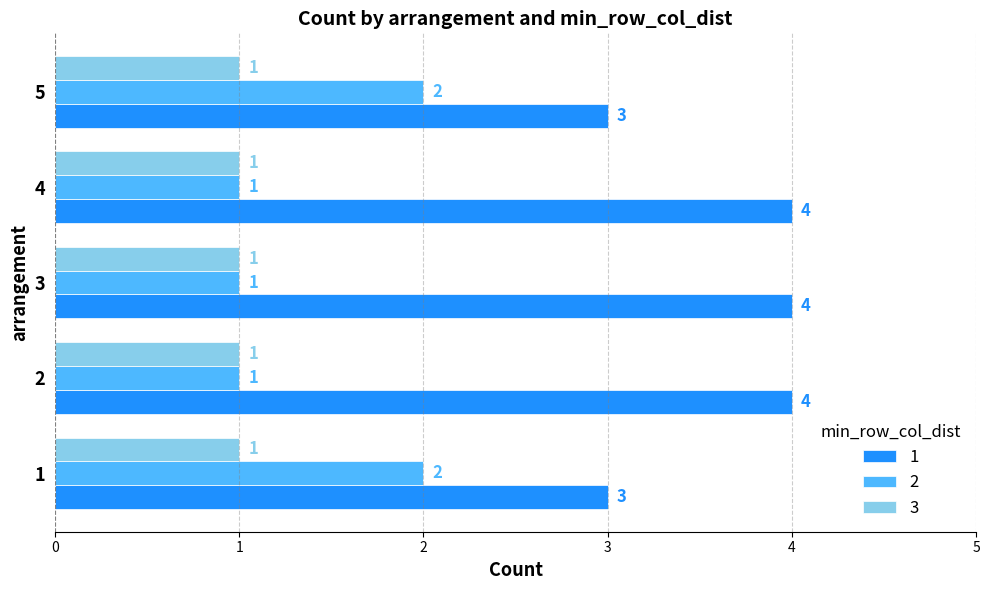

What is the difference between the second highest and minimum values in the 2 series?

1